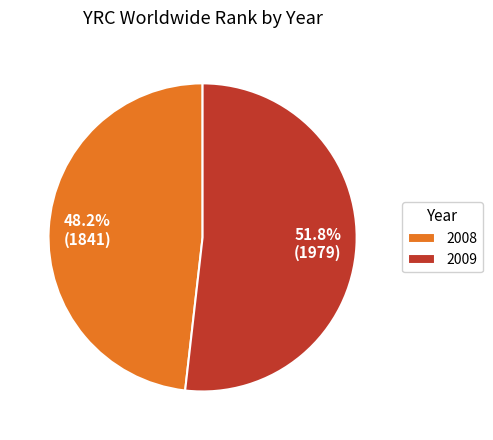

Approximately how many times larger is the value at 2008 compared to 2009?

0.9